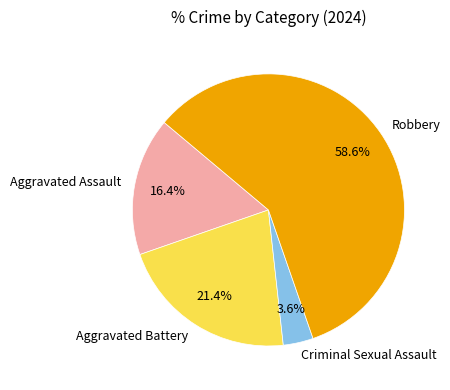

Is there any slice that represents more than half of the pie?

Yes